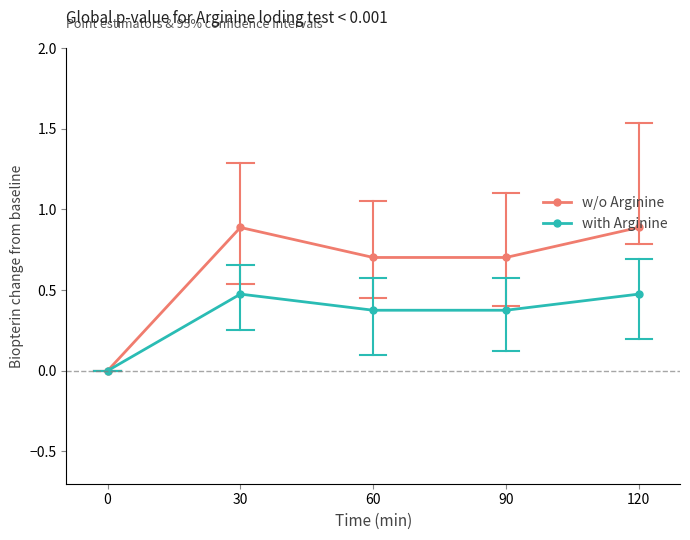

True or false: with Arginine has more than 2 interior local peaks.

False